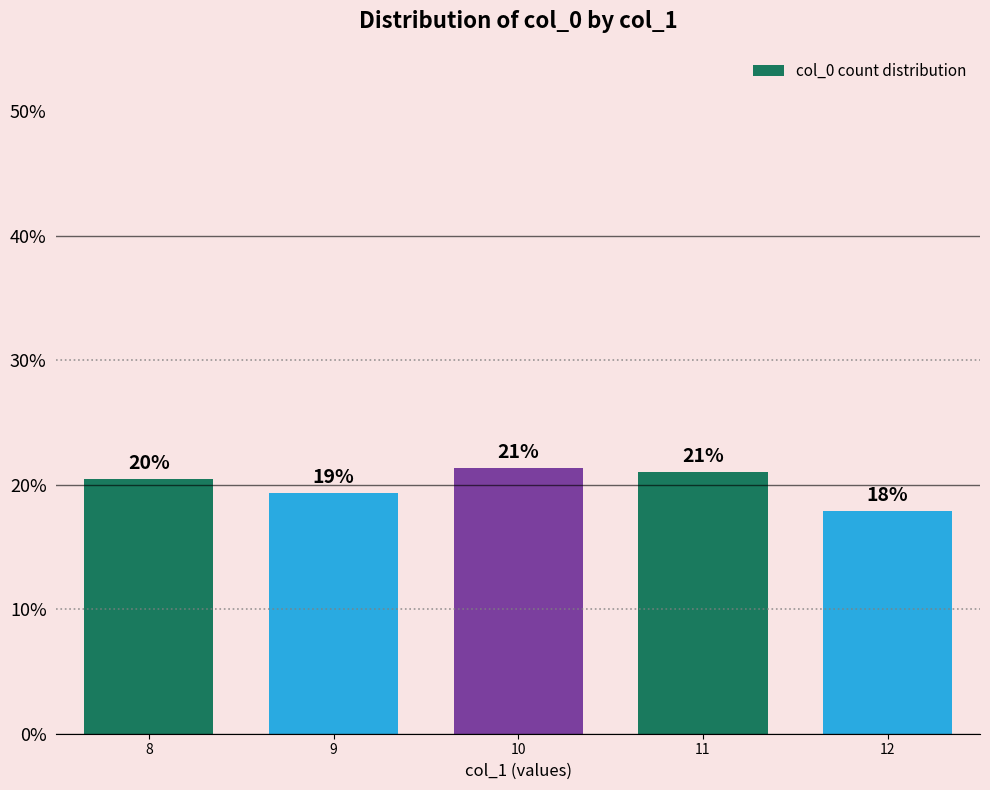

Reading right to left, transcribe all the data shown in this chart.

17.9	21.0	21.3	19.3	20.5